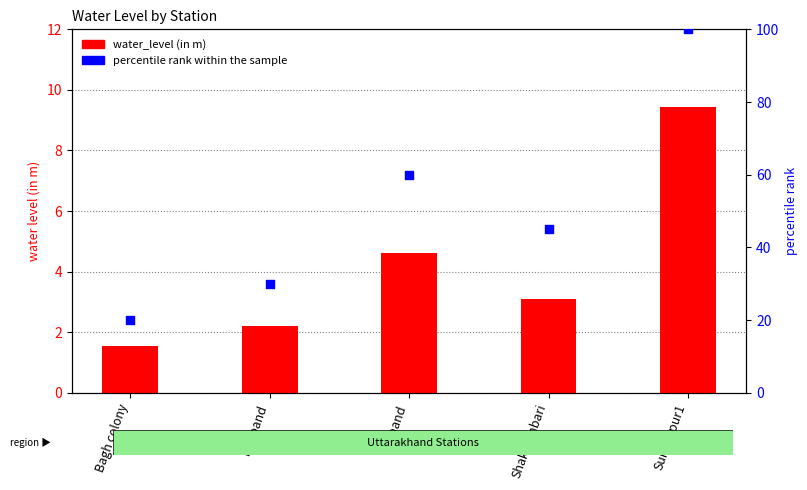

What is the total value across all series at Sunderpur1?

109.4